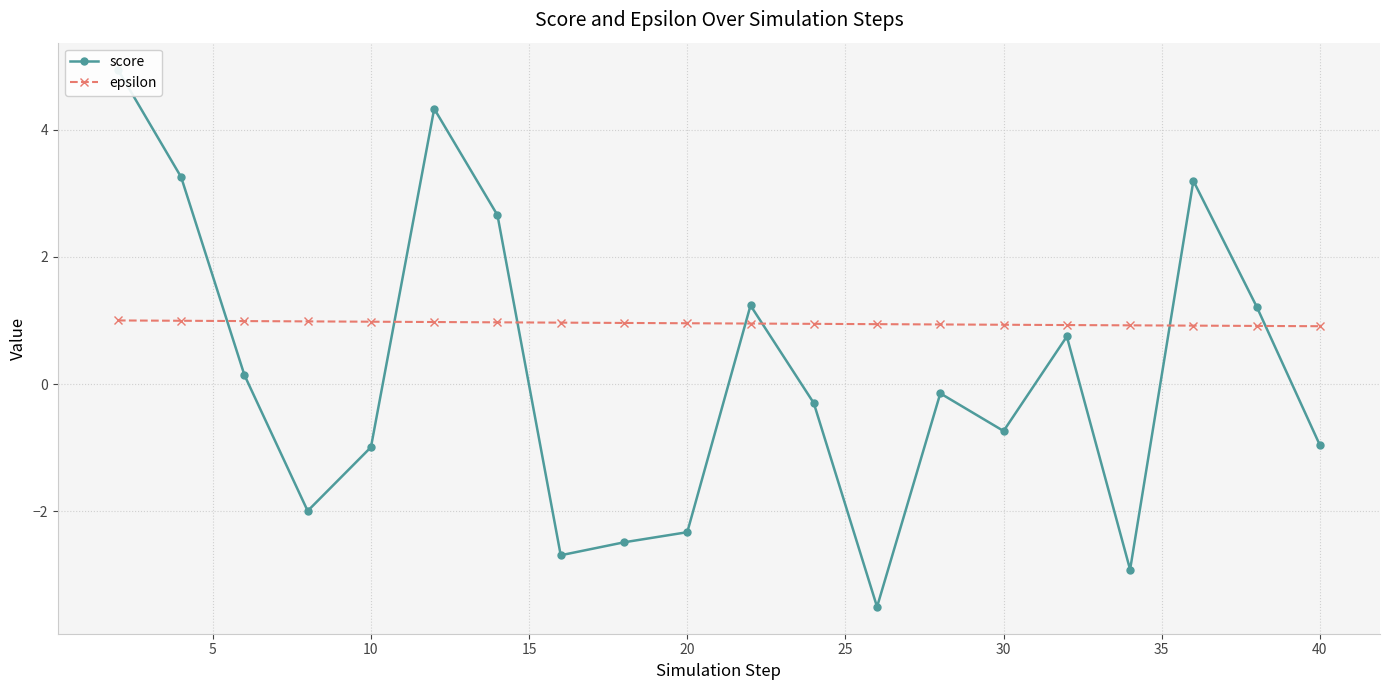

What are all the series names shown in the legend?

score, epsilon